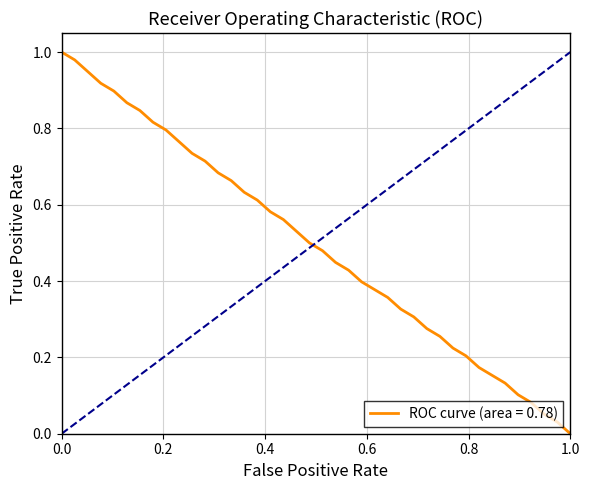

How many categories are shown in the chart?

40